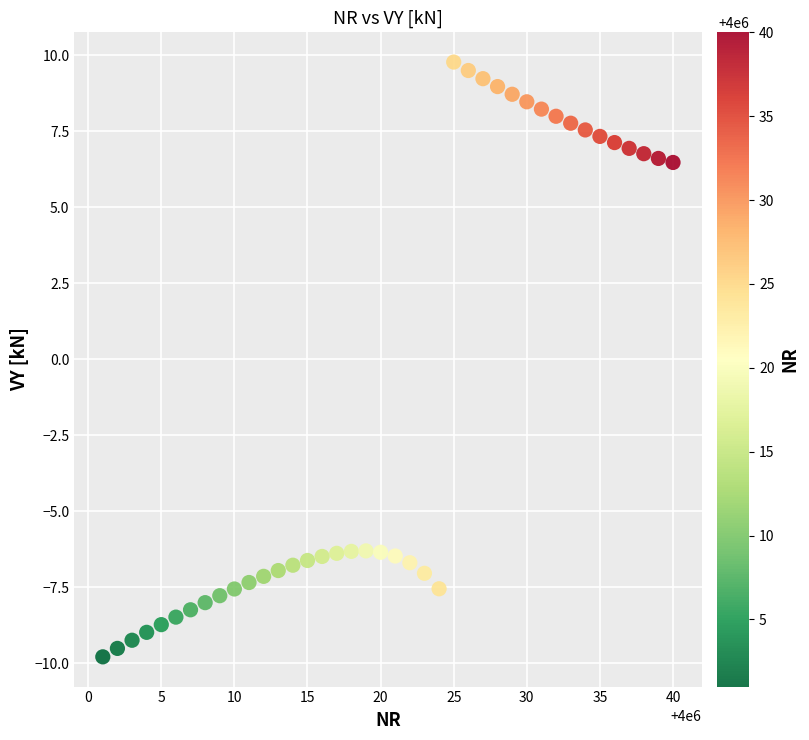

What is the range of Y values (max minus min)?

19.6